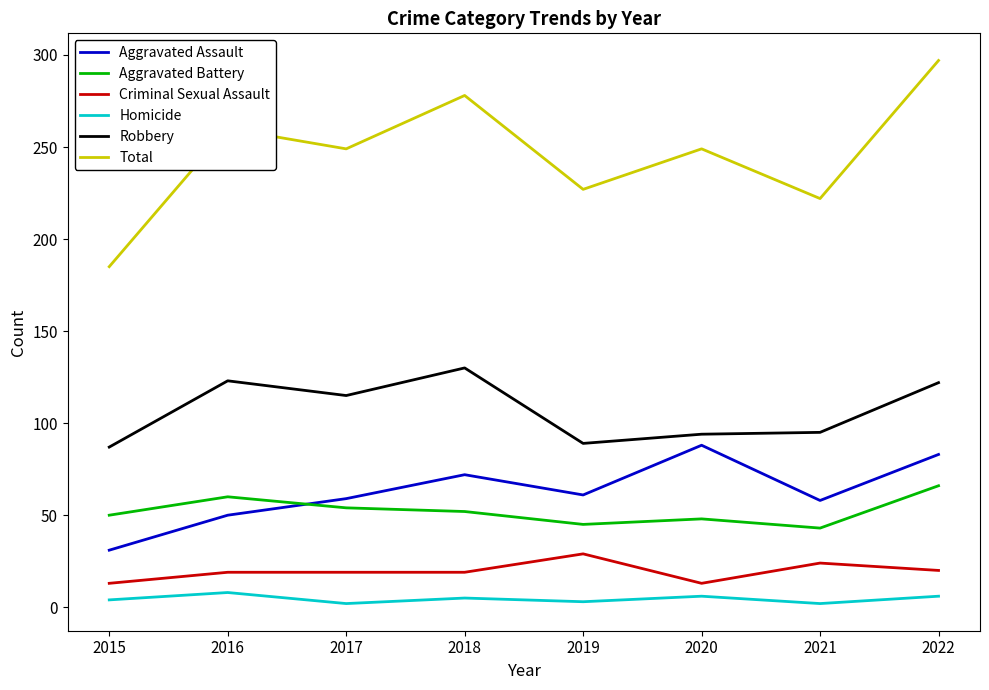

Is this an area chart (filled region under the line)?

No